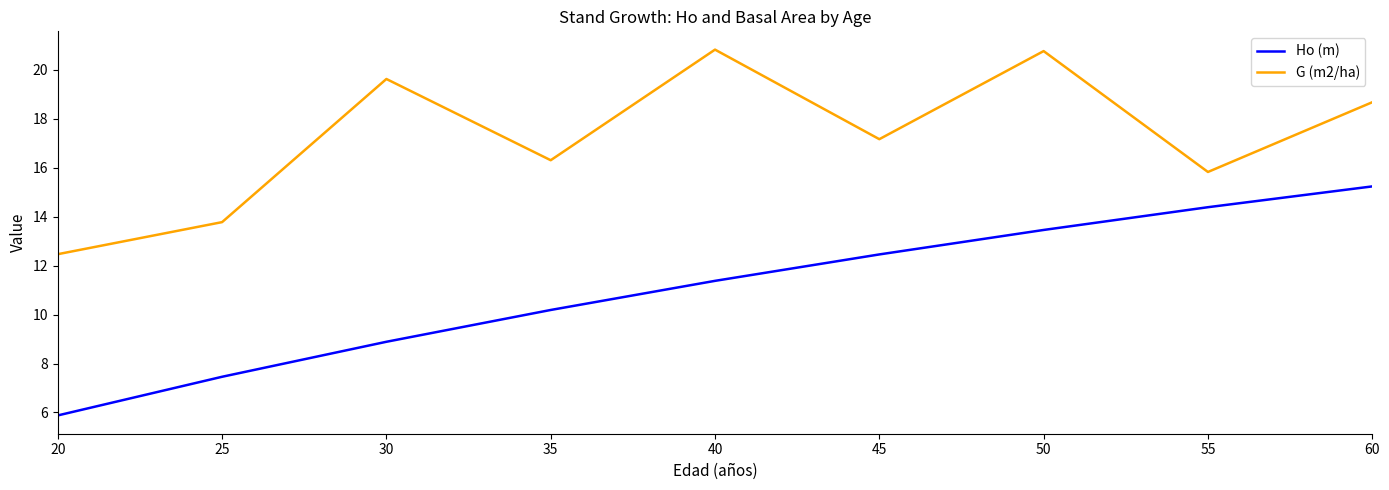

At which label does Ho (m) first exceed 11?

40